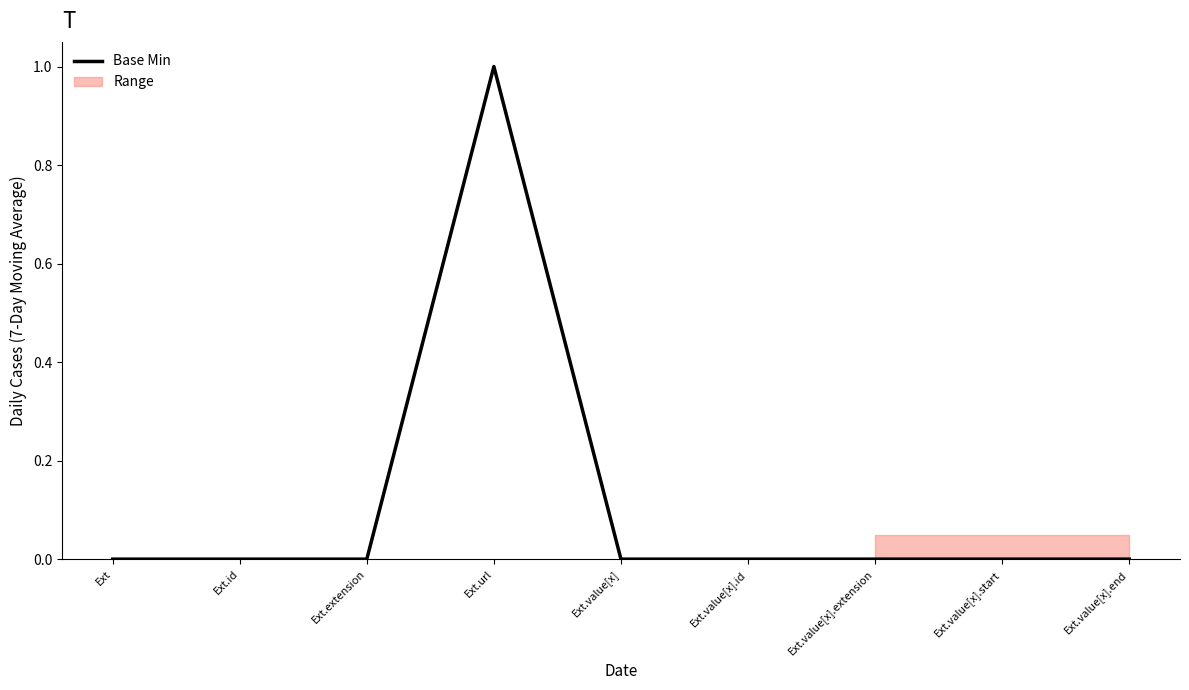

Reading left to right, extract all data points from this chart.

Ext=0	Ext.id=0	Ext.extension=0	Ext.url=1	Ext.value[x]=0	Ext.value[x].id=0	Ext.value[x].extension=0	Ext.value[x].start=0	Ext.value[x].end=0